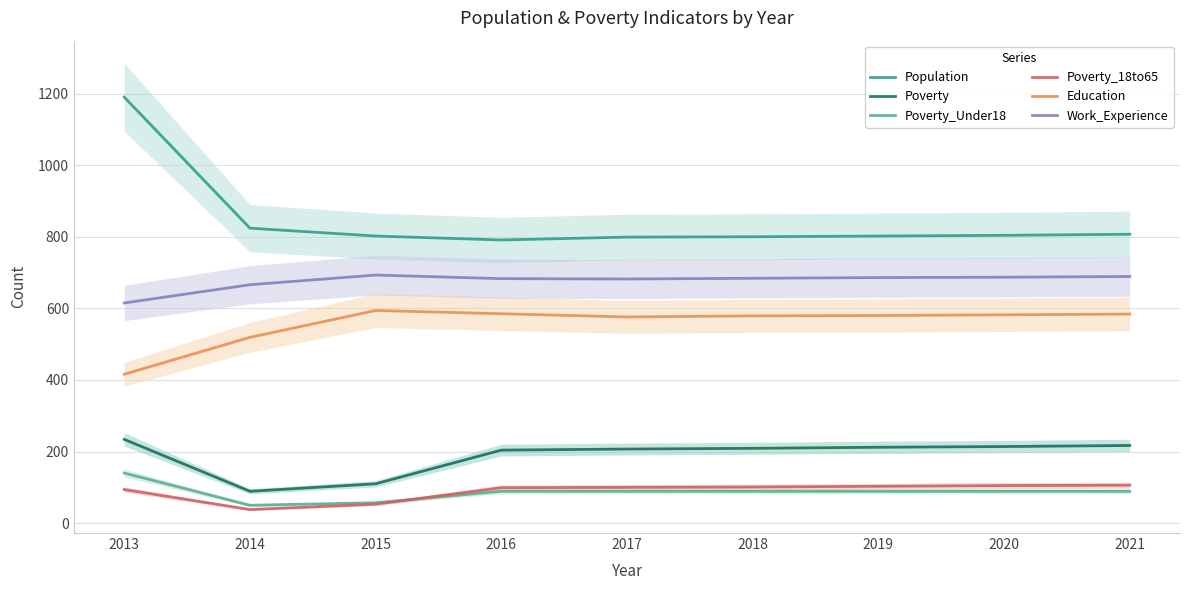

How many data points does each series have?

9